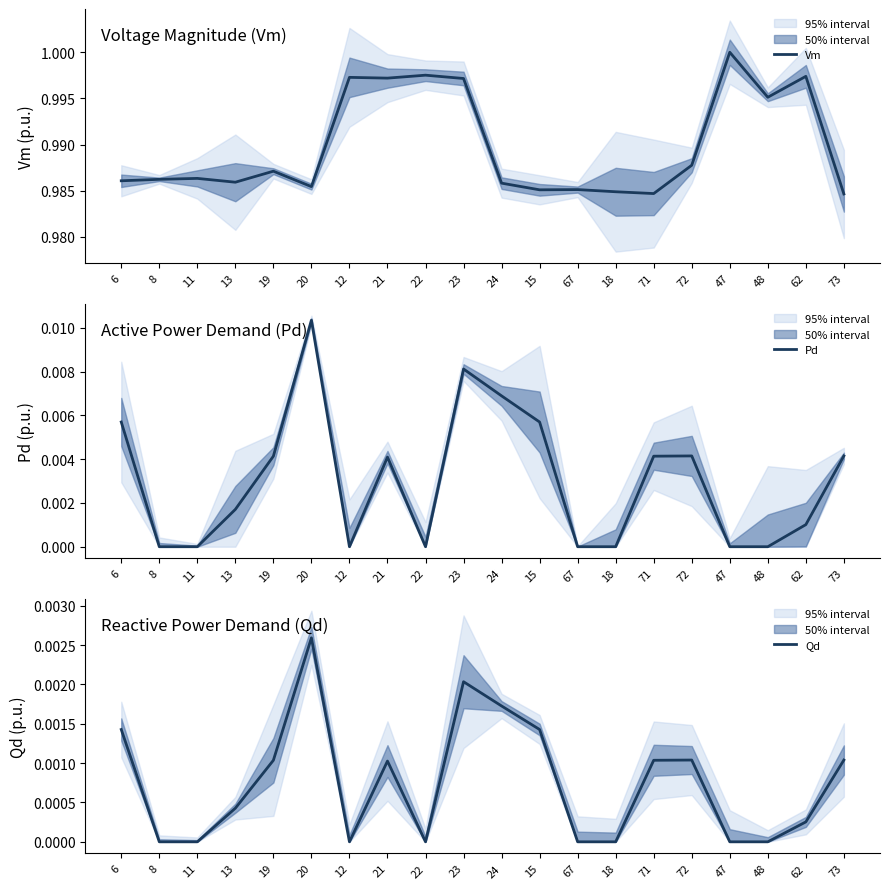

At which category is the sum across all series the highest?

23